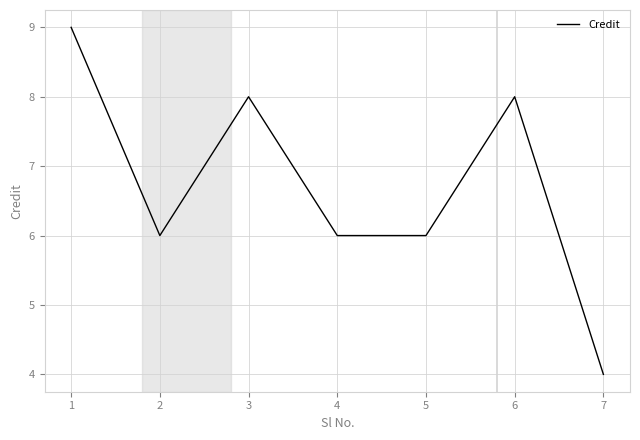

Reading right to left, extract all data points from this chart.

7=4	6=8	5=6	4=6	3=8	2=6	1=9